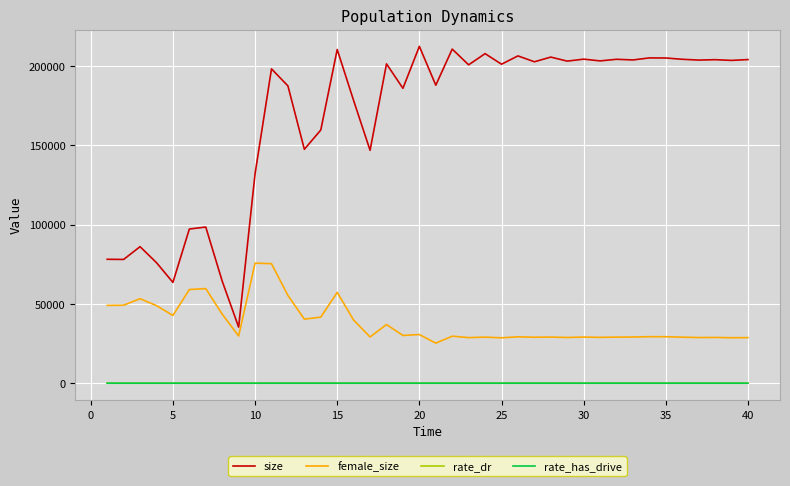

True or false: female_size and rate_has_drive intersect in this chart.

False